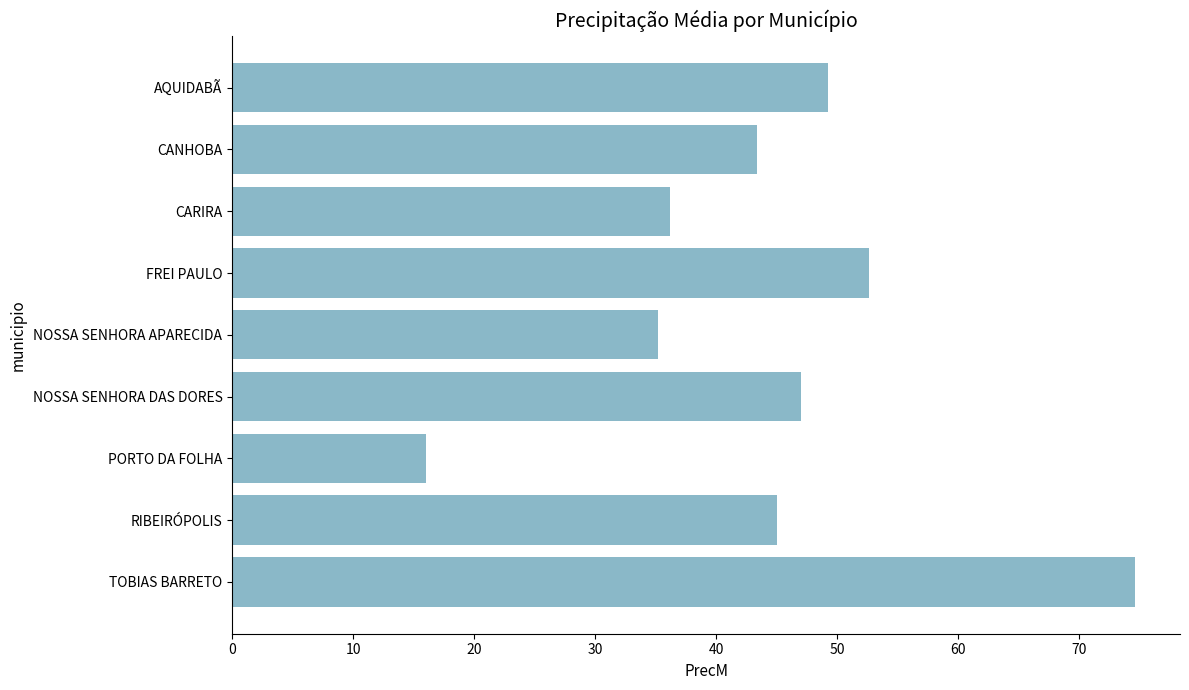

Reading bottom to top, what are all the values shown in this chart?

TOBIAS BARRETO=74.6	RIBEIRÓPOLIS=45.0	PORTO DA FOLHA=16.0	NOSSA SENHORA DAS DORES=47.0	NOSSA SENHORA APARECIDA=35.2	FREI PAULO=52.6	CARIRA=36.2	CANHOBA=43.4	AQUIDABÃ=49.2